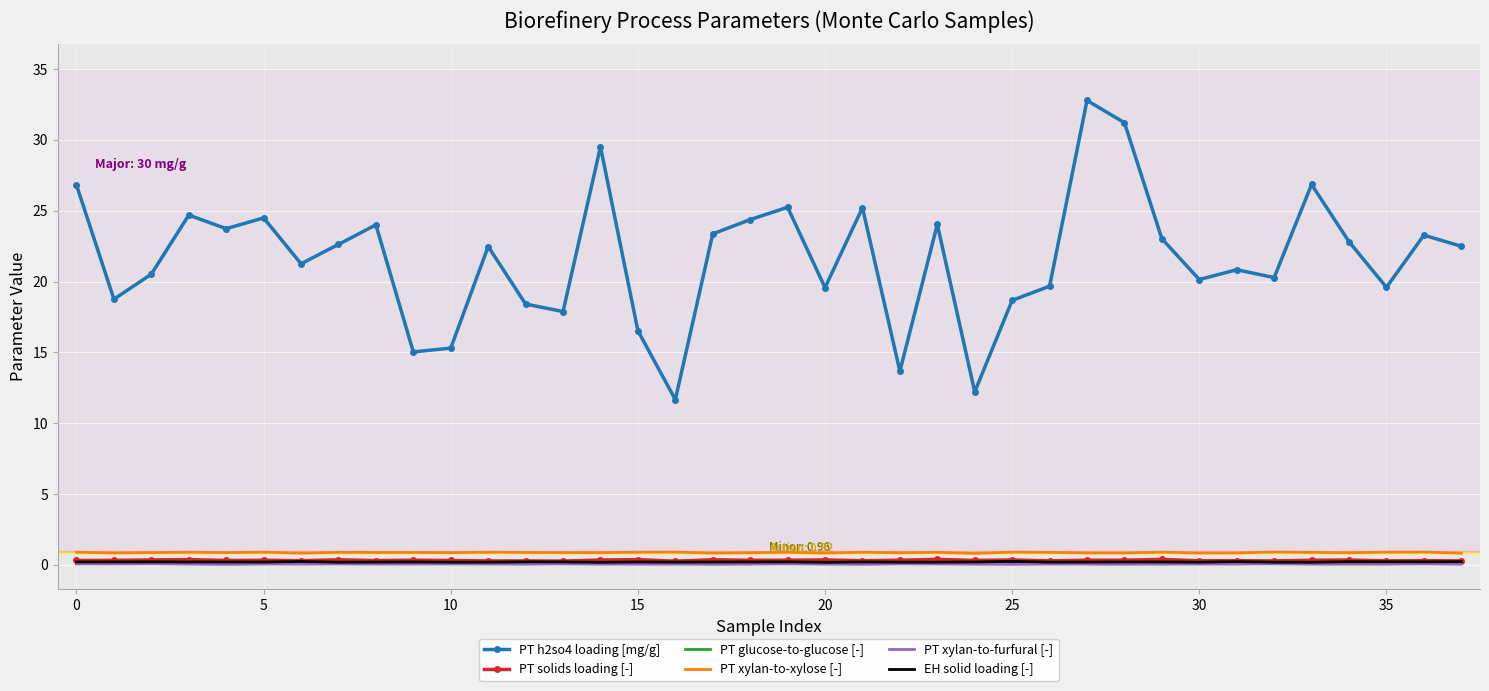

Which series has the widest spread of values?

PT h2so4 loading [mg/g]